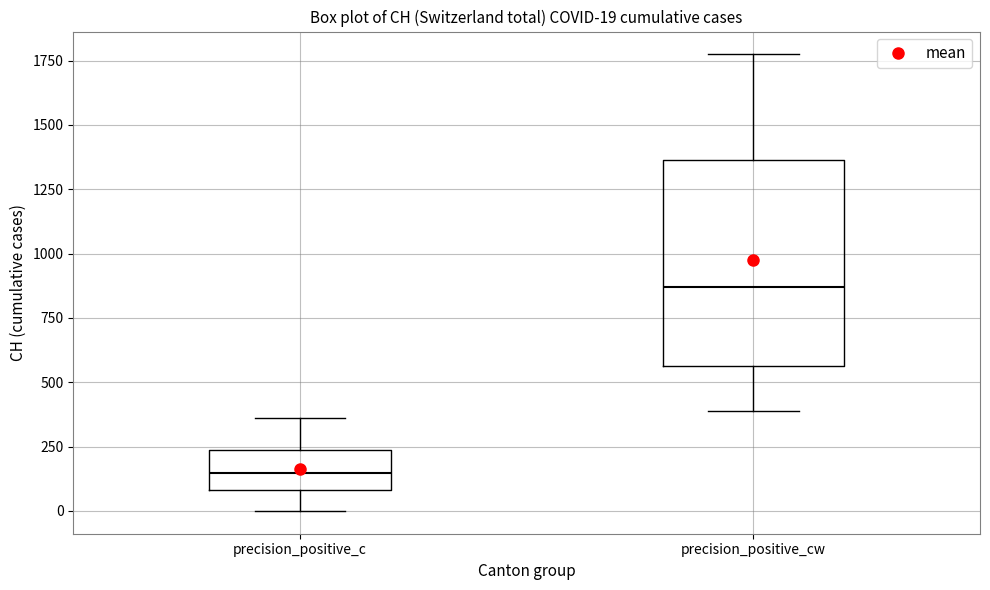

Comparing the boxes themselves (not the whiskers), which one is the tallest?

precision_positive_cw